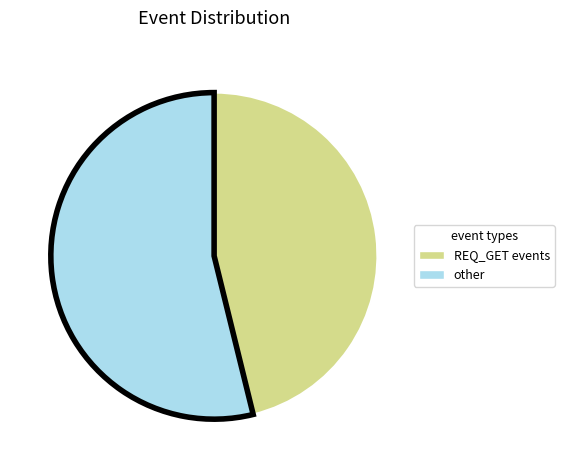

Is there a majority slice in this chart?

Yes